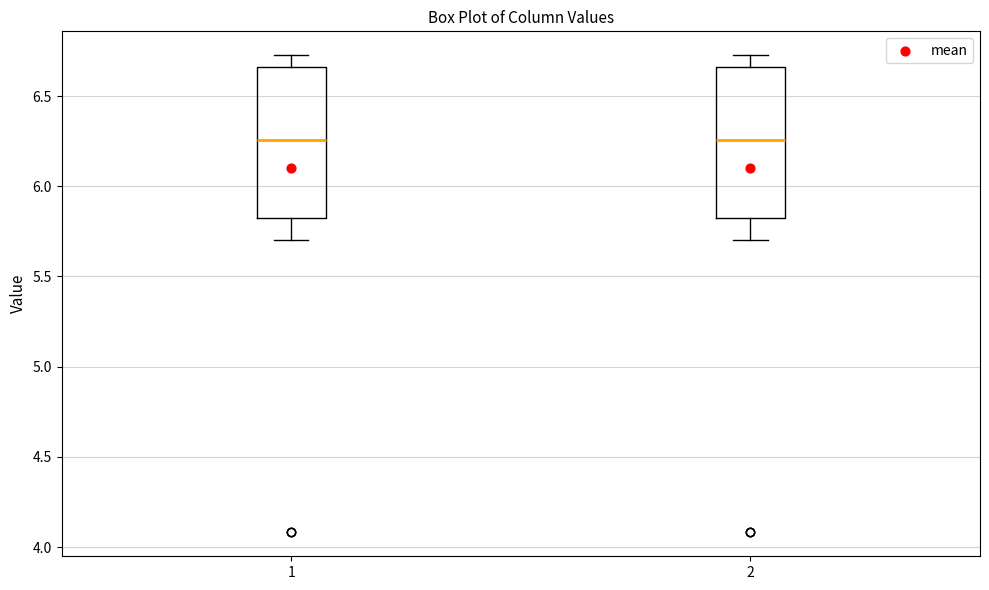

Where does the upper whisker of the box at x = 1 end on the y-axis? The values are not printed on the chart, so give them approximately, as read against the axis.

6.75